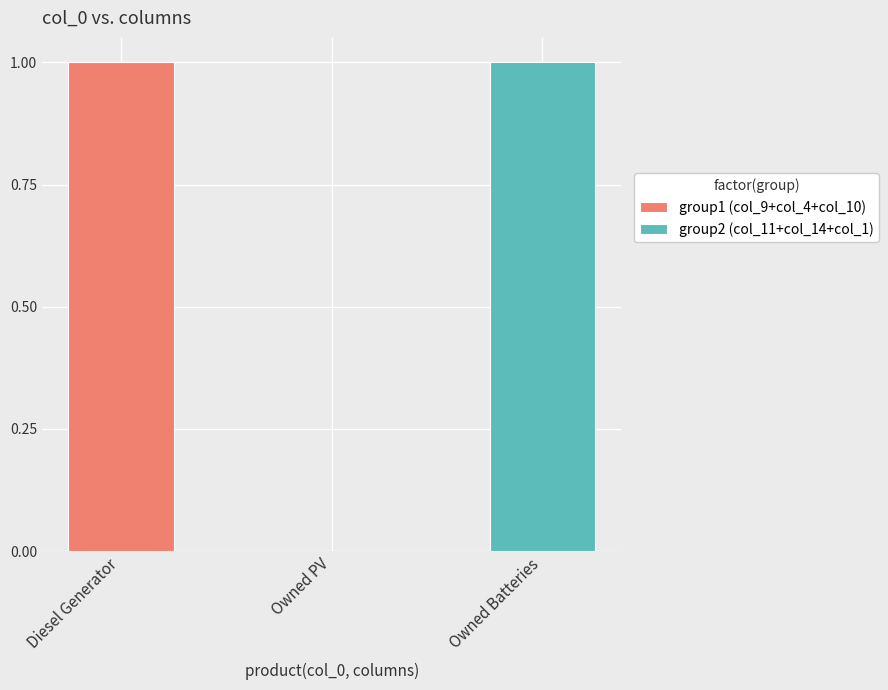

At which label does group1 (col_9+col_4+col_10) reach its peak?

Diesel Generator